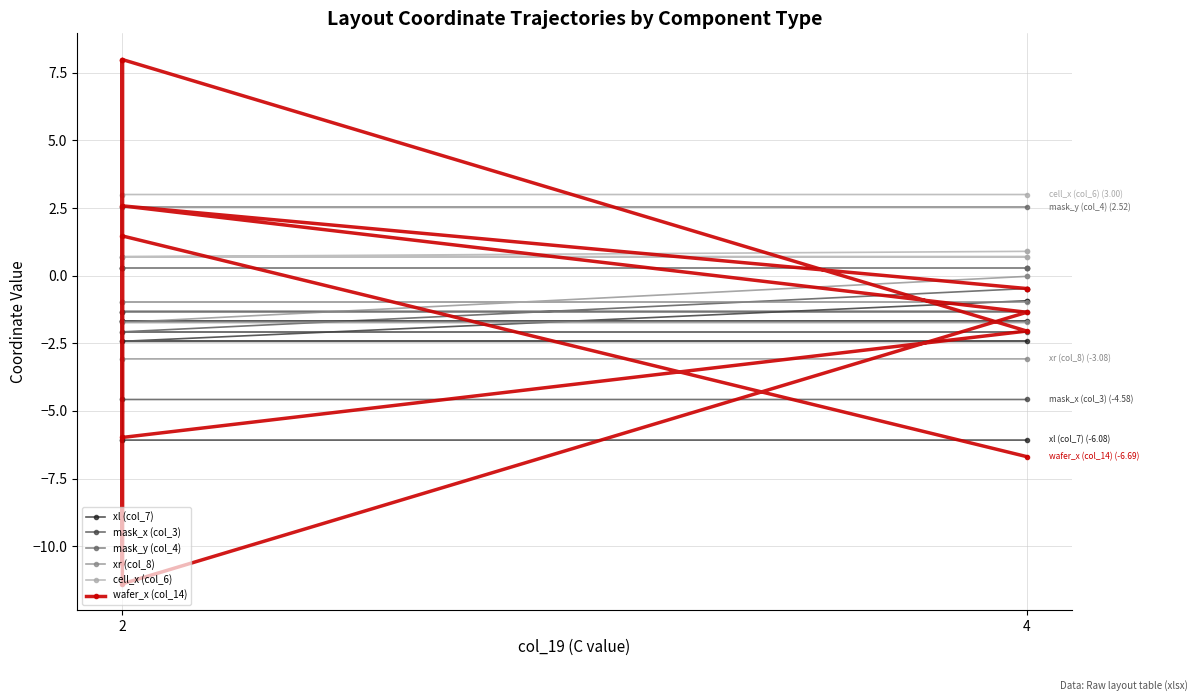

What is the lowest value of the mask_x (col_3) series?

-4.6